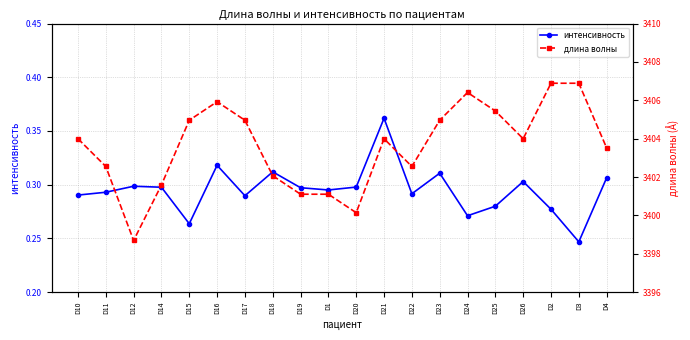

Between D1 and D22, which series saw the biggest shift?

длина волны